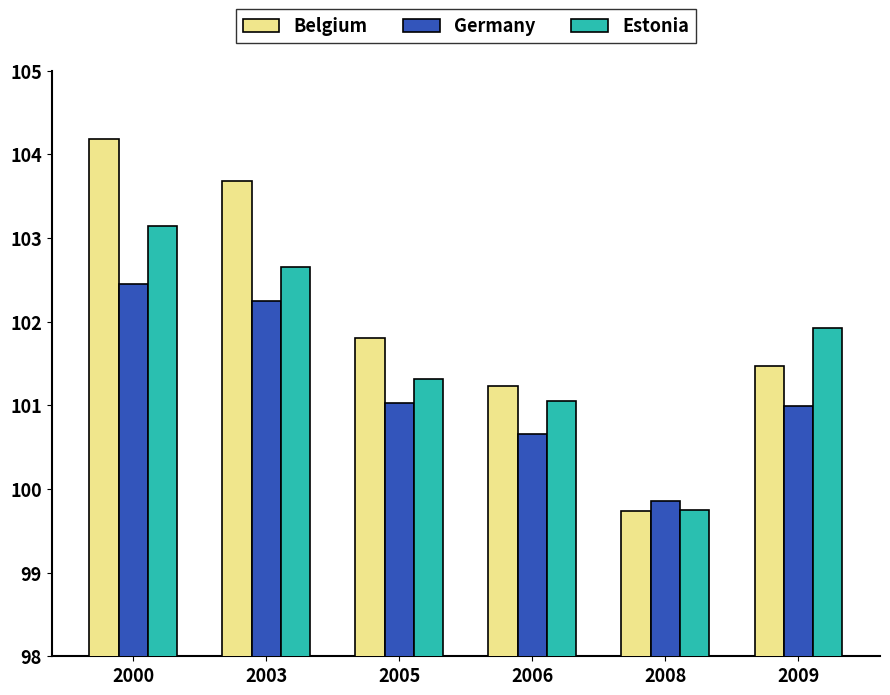

Reading left to right, extract all data points from this chart.

Belgium: 104.2	103.7	101.8	101.2	99.7	101.5
Germany: 102.4	102.2	101.0	100.7	99.9	101.0
Estonia: 103.1	102.6	101.3	101.1	99.7	101.9